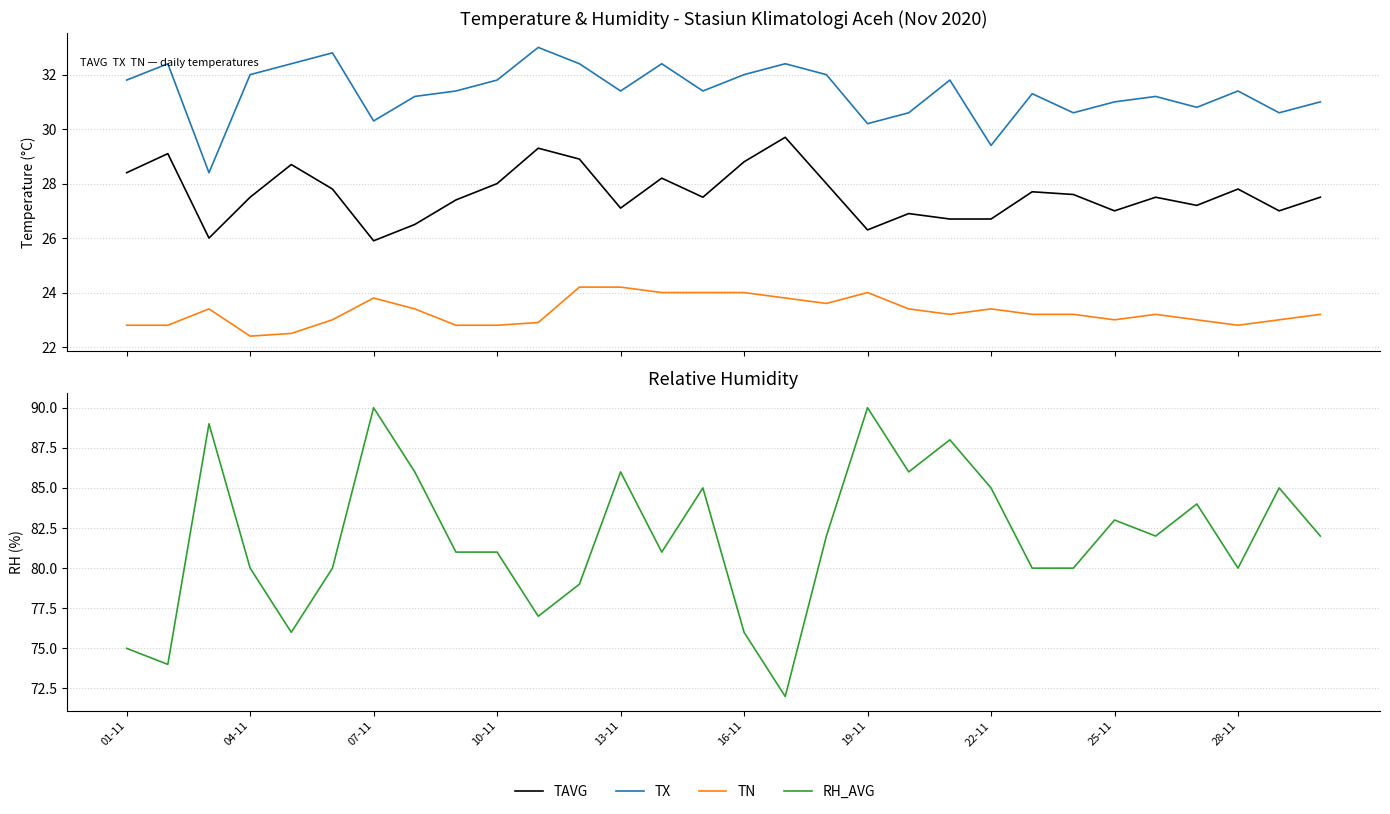

How many values in the TX series are below 31?

8